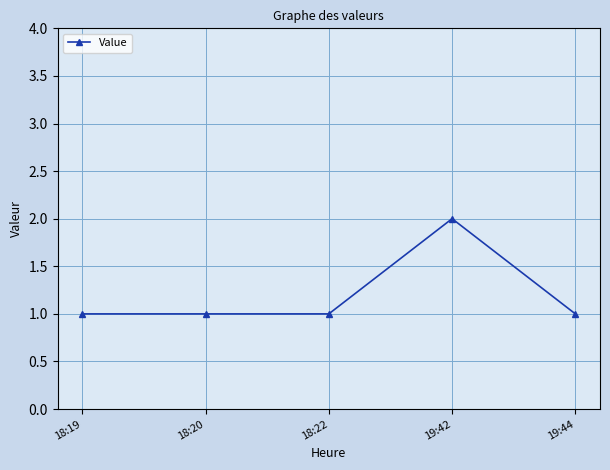

What is the ratio of the value at 18:20 to the value at 18:19?

1.0